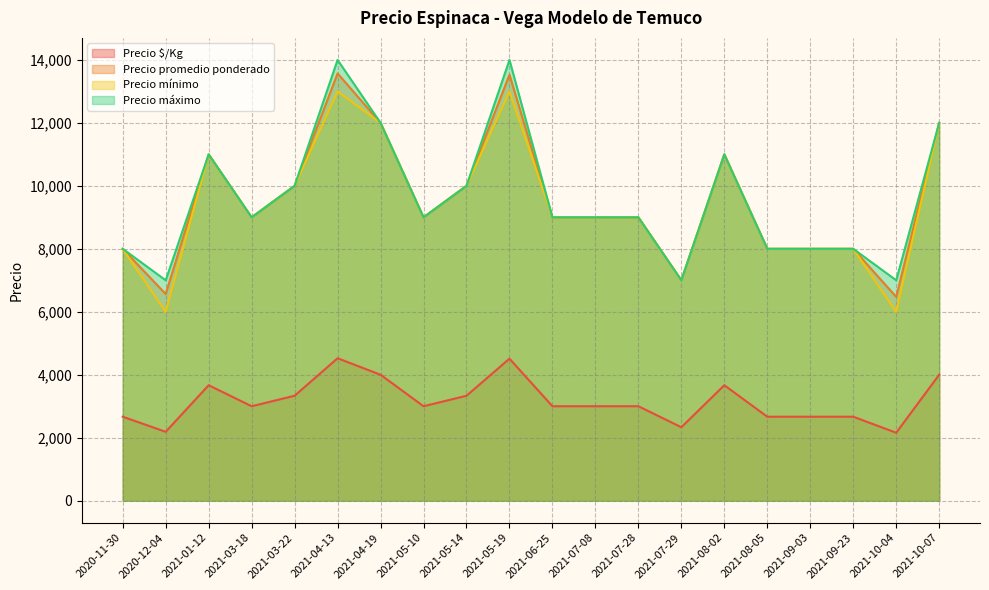

What is the average value of the Precio $/Kg series?

3169